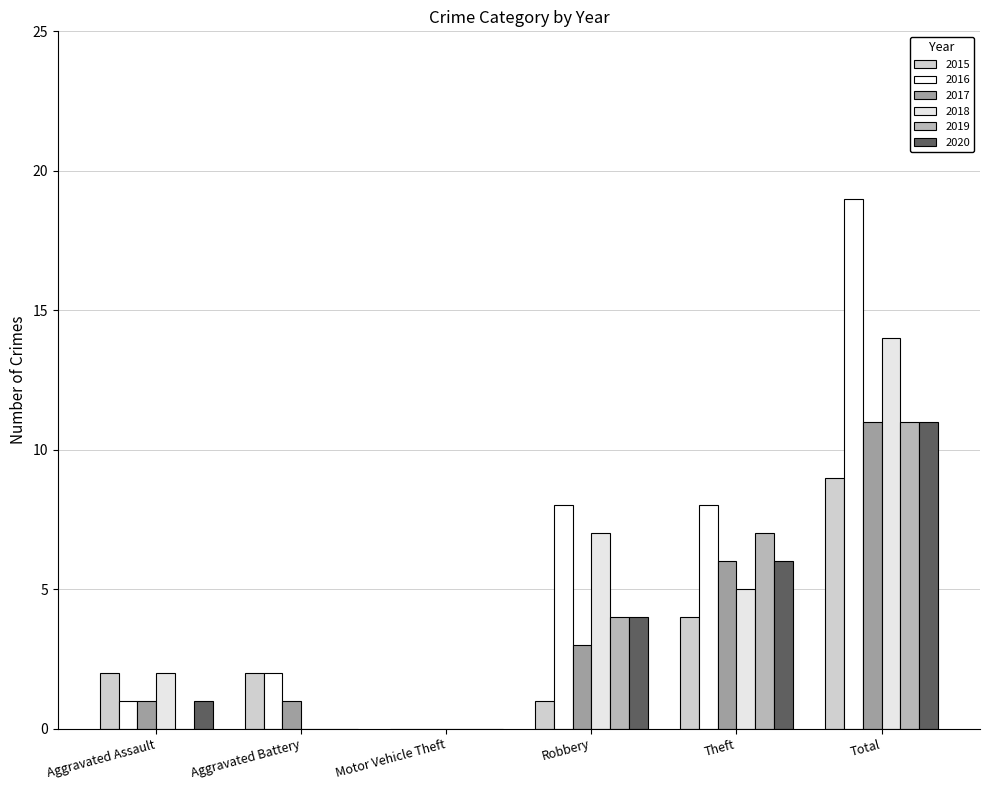

Are the bars grouped side by side (vs. stacked)?

Yes